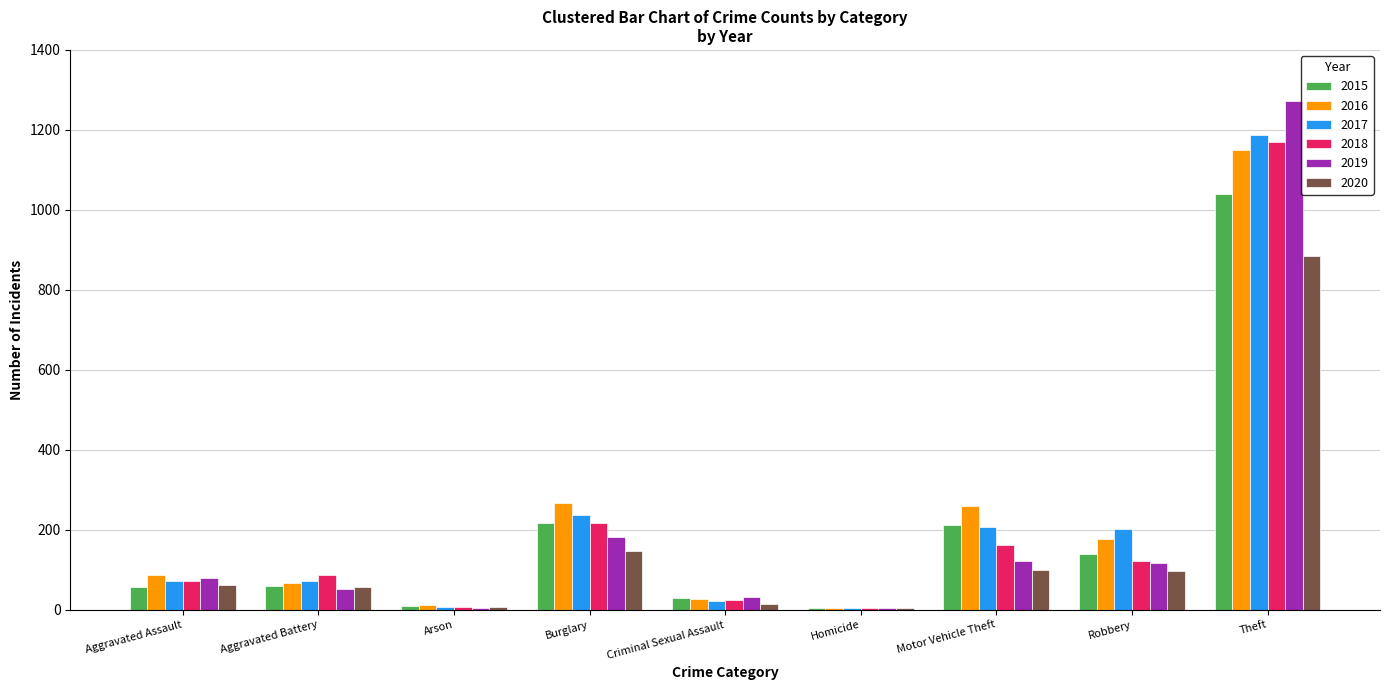

What is the maximum value for 2018?

1170